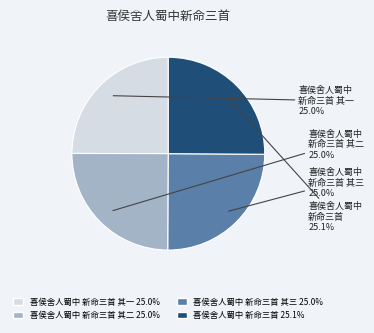

Is there a majority slice in this chart?

No